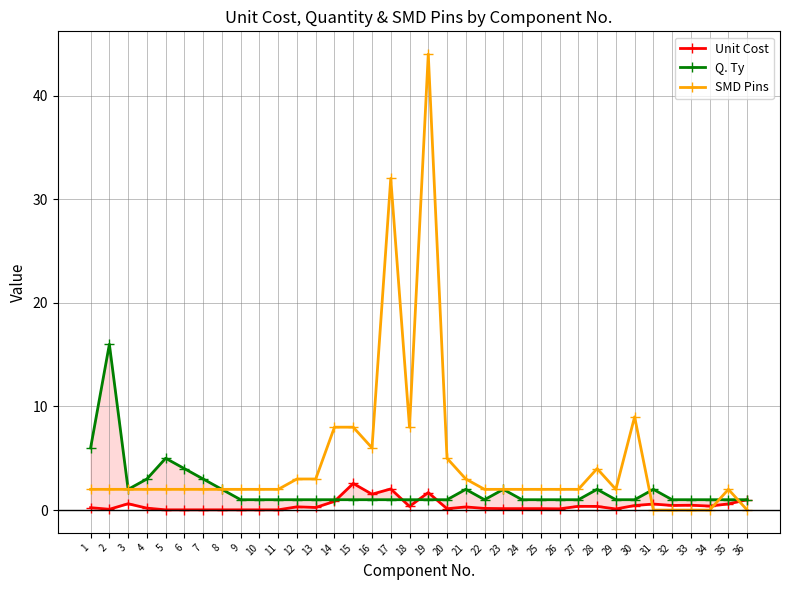

How many lines are shown in the chart?

3